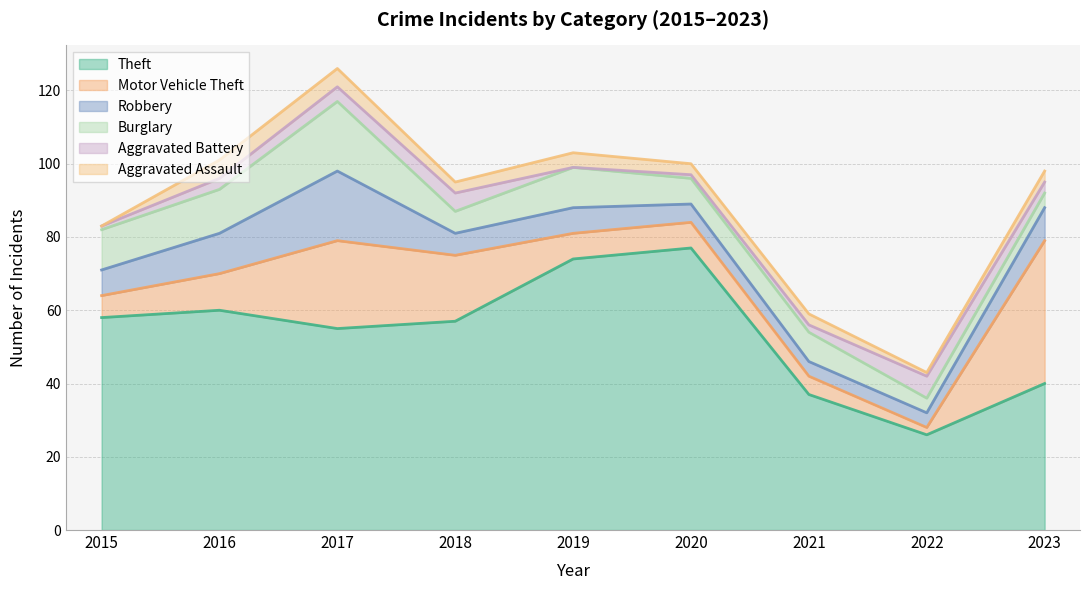

What is the difference between the maximum and minimum values in the Motor Vehicle Theft series?

37